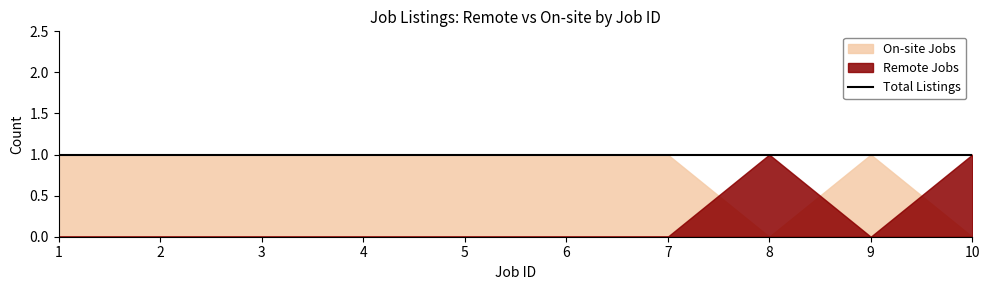

List the series in order of their peak value, lowest first.

Remote Jobs, On-site Jobs